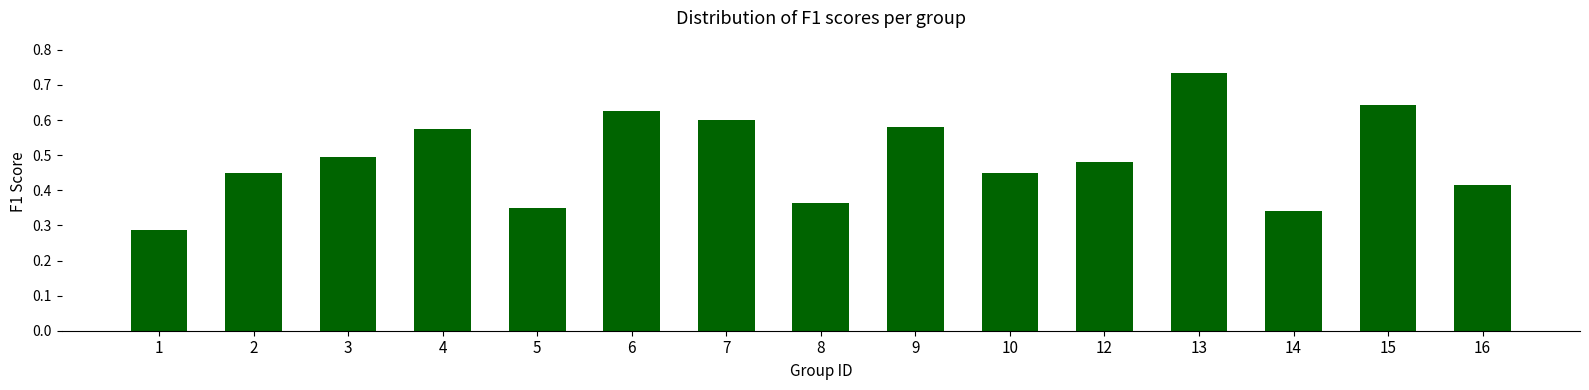

Which category has the highest value across all series?

13